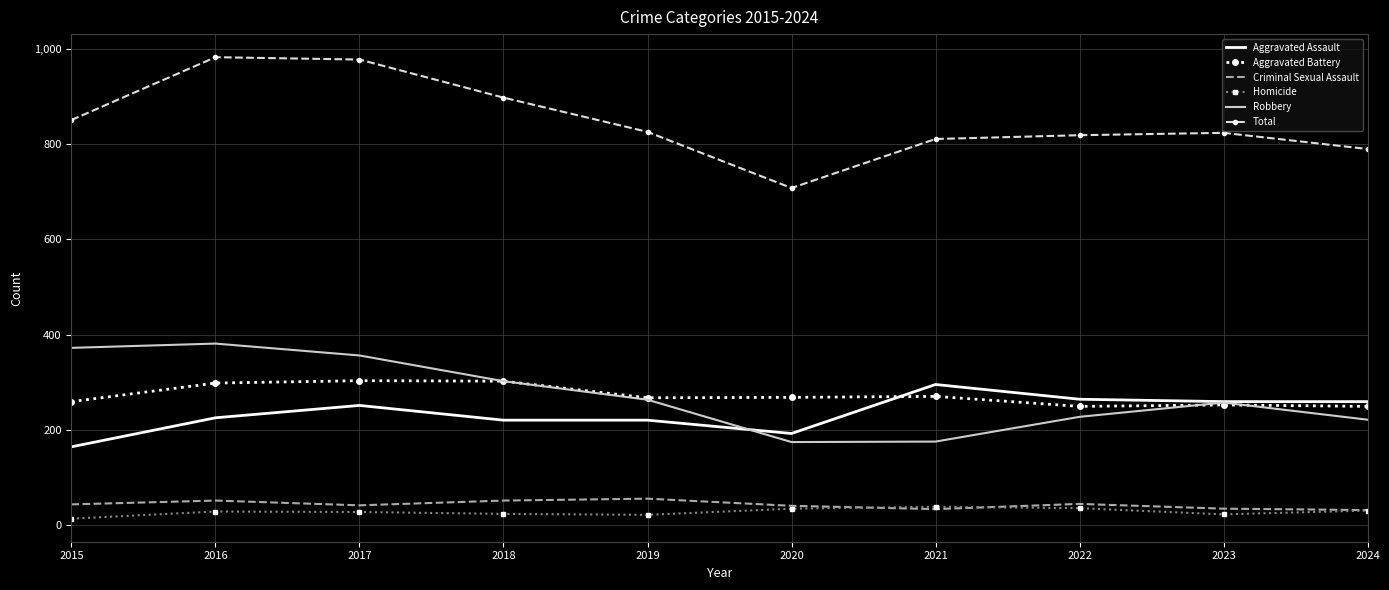

What is the maximum value for Homicide?

38